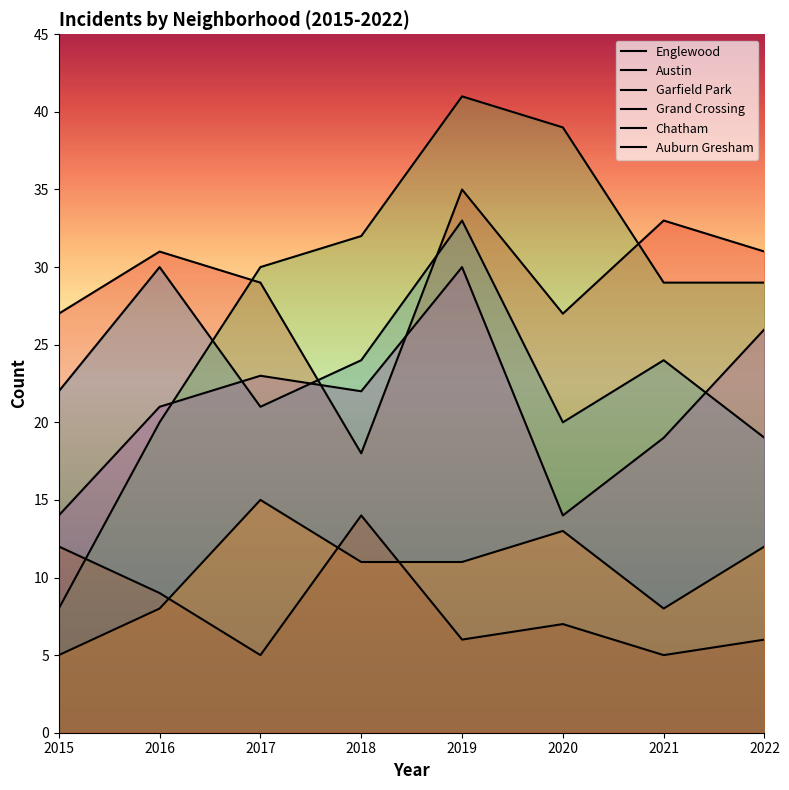

Where do Austin and Garfield Park first cross each other?

2016 and 2017